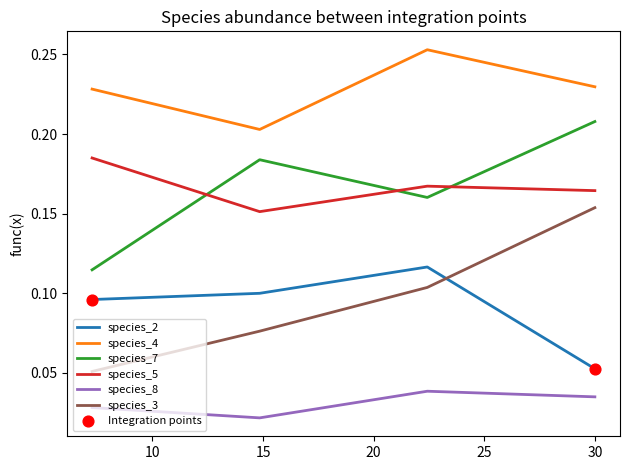

Which series has the widest spread of values?

species_3